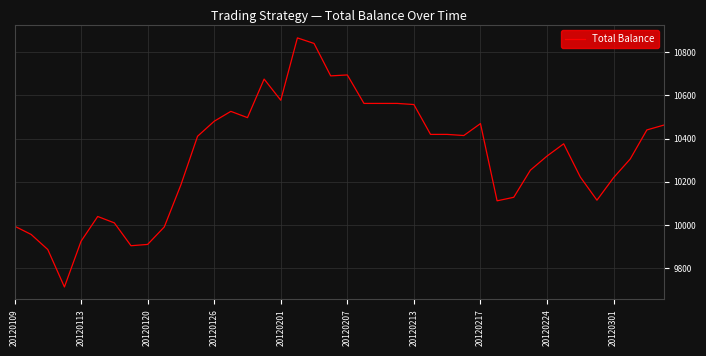

What is the maximum value shown in the chart?

10866.7